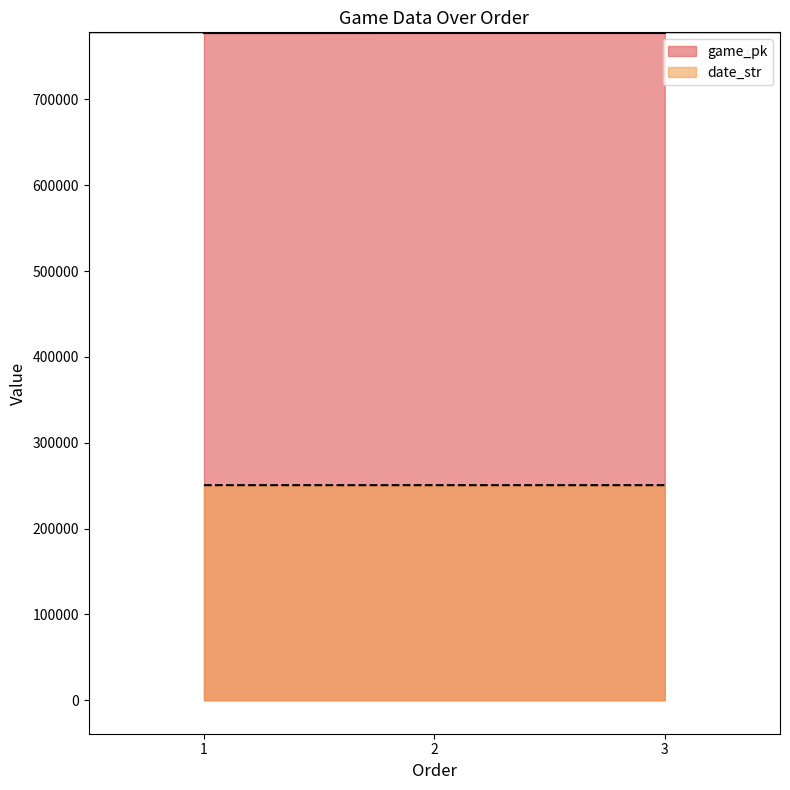

List the labels in order of game_pk value, largest first.

3, 2, 1